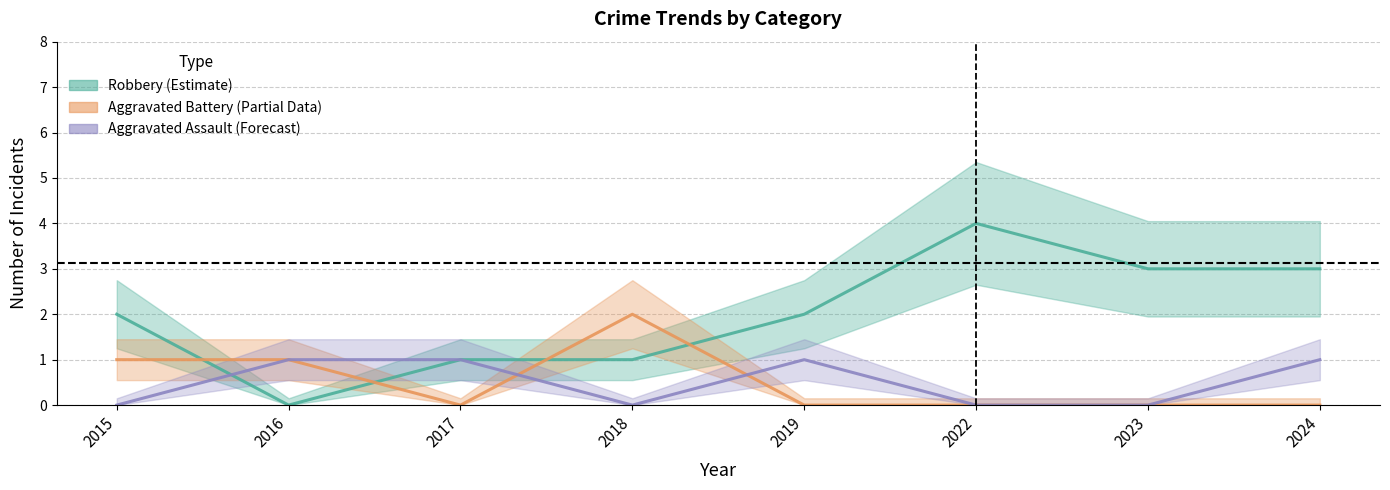

Does the chart display data point markers on the line(s)?

No